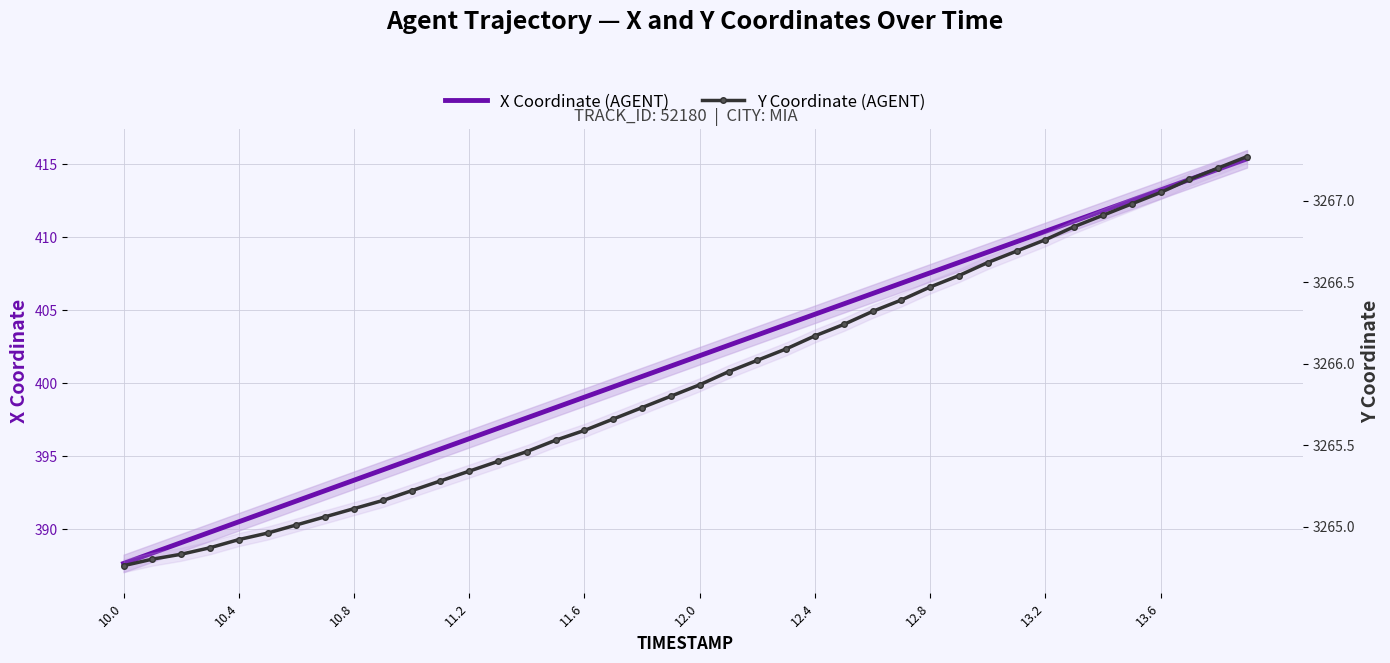

What is the maximum value shown in the chart?

3267.3